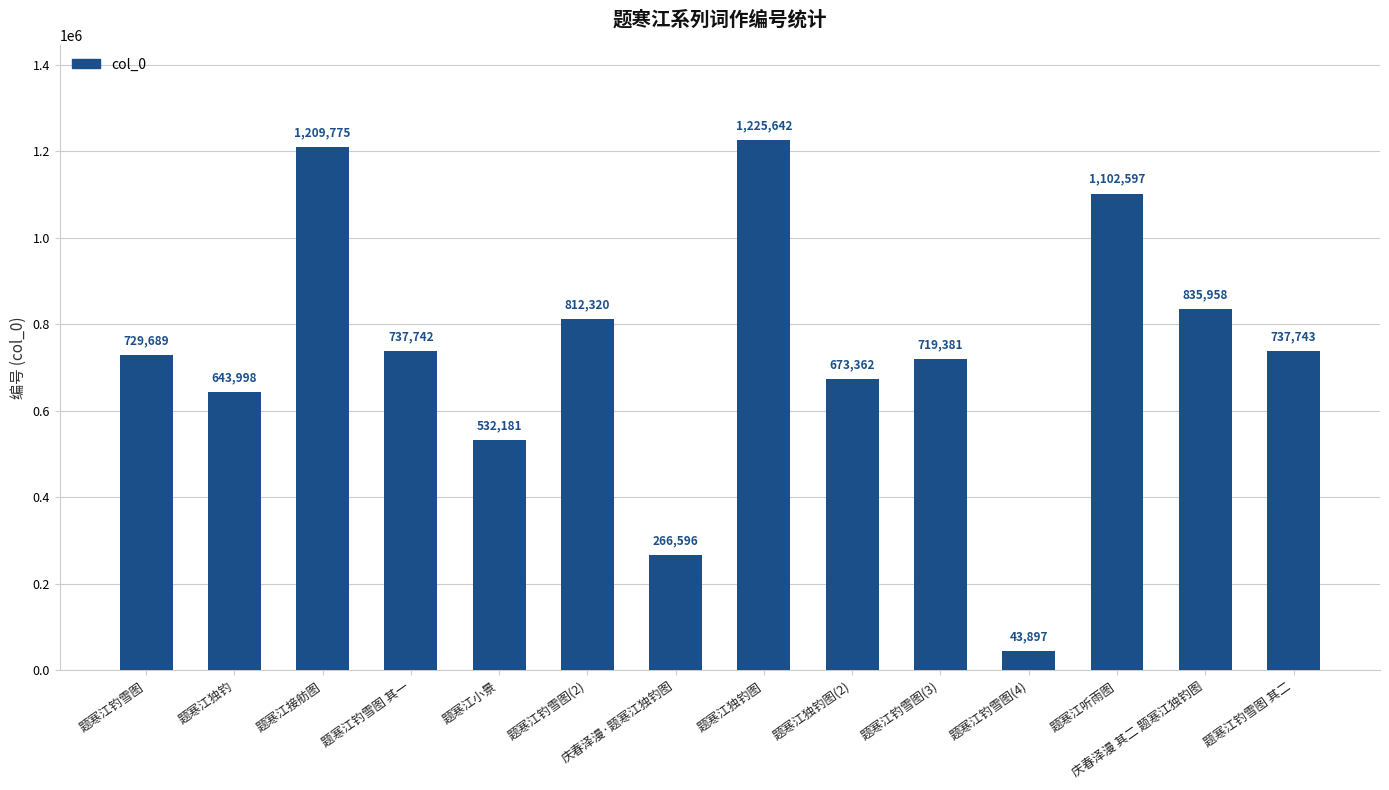

What position from the left is 庆春泽漫·题寒江独钓图?

7